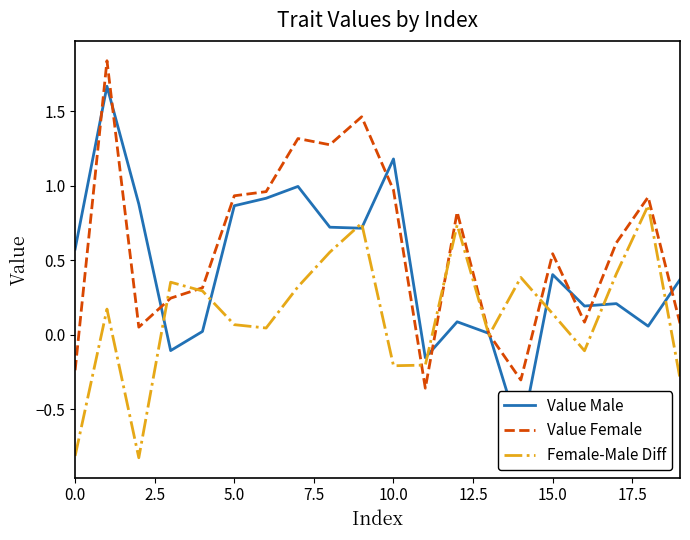

True or false: Value Female has a value of 0.5 at 10.0.

False